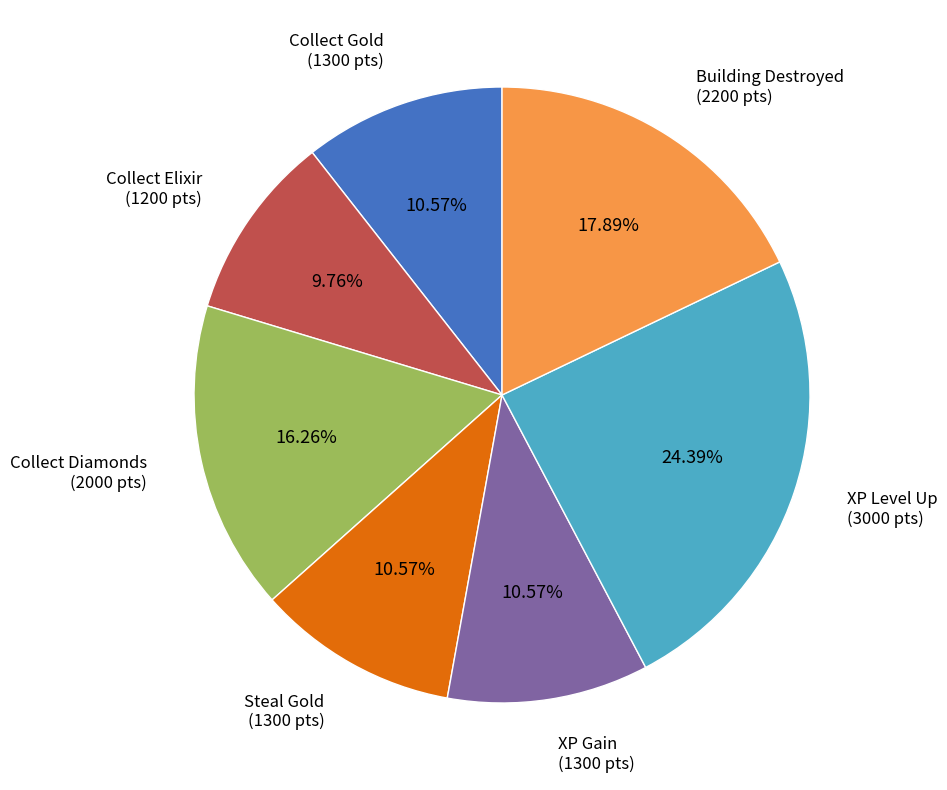

How many segments does this pie chart have?

7